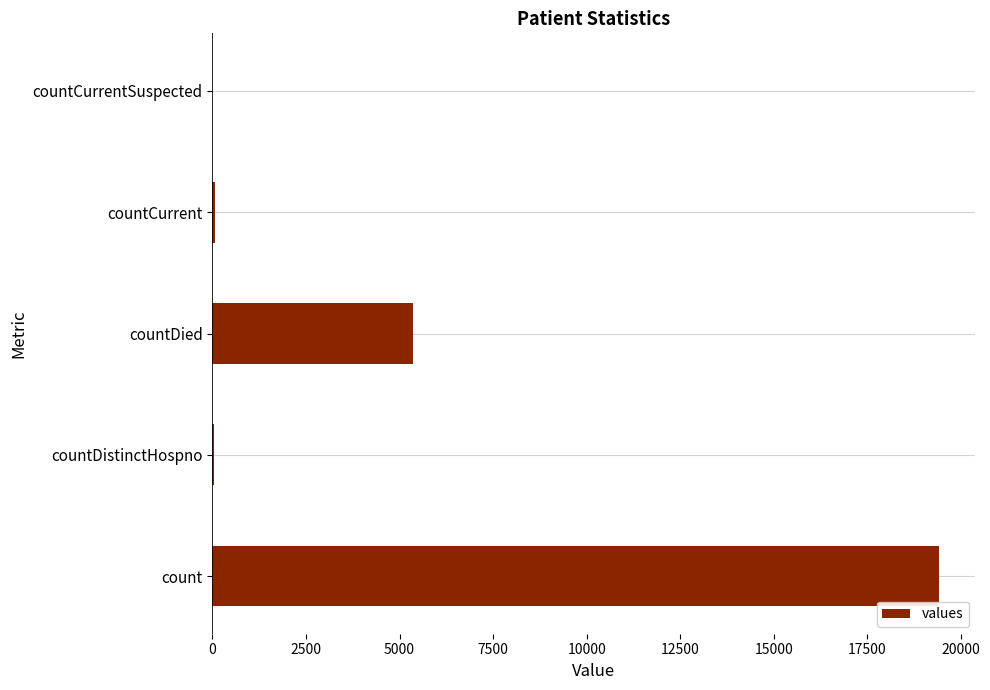

What is the maximum value shown in the chart?

19420